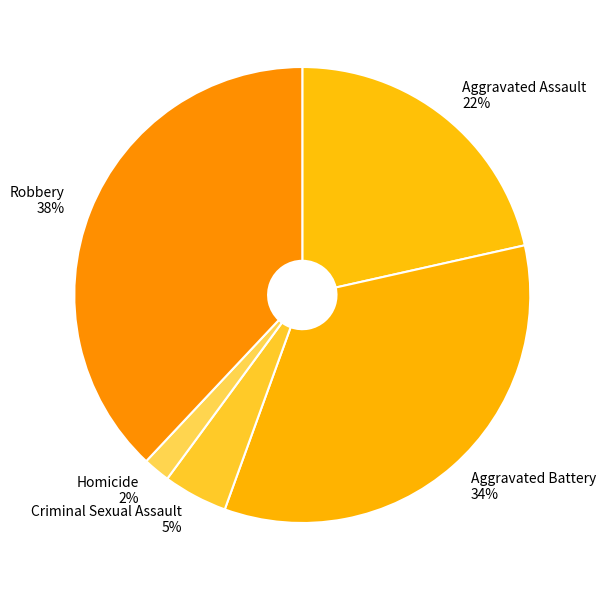

Which category has the biggest portion of the pie?

Robbery